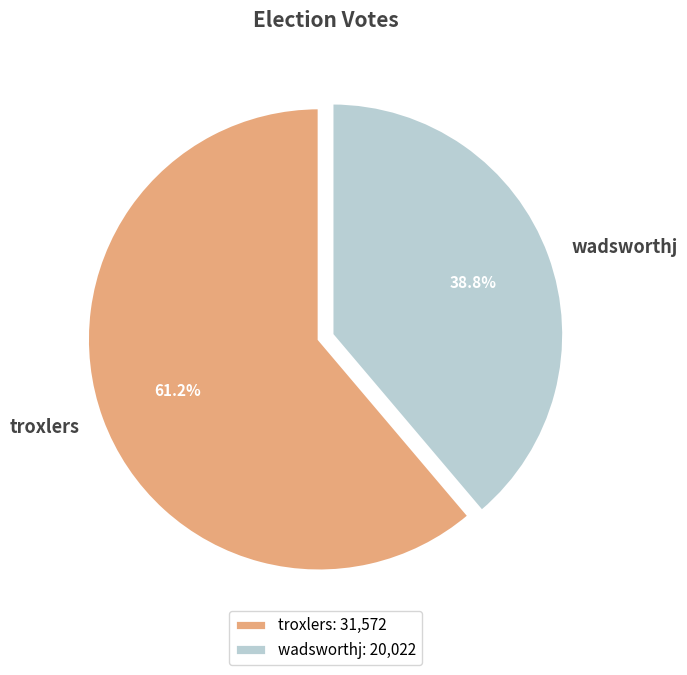

The wadsworthj slice represents 39% of the pie. True or false?

True